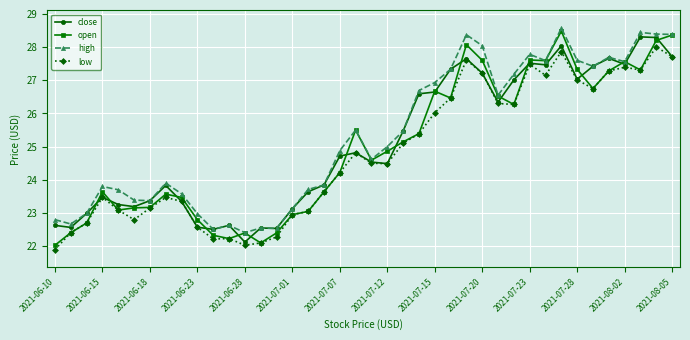

True or false: close has more than 2 interior local peaks.

True